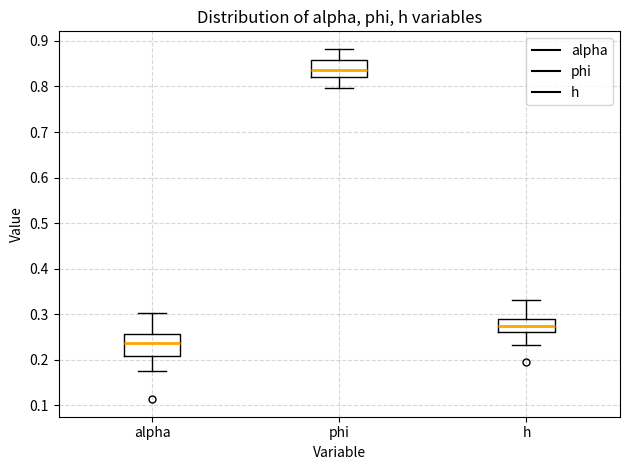

Comparing the boxes themselves (not the whiskers), which one is the tallest?

alpha